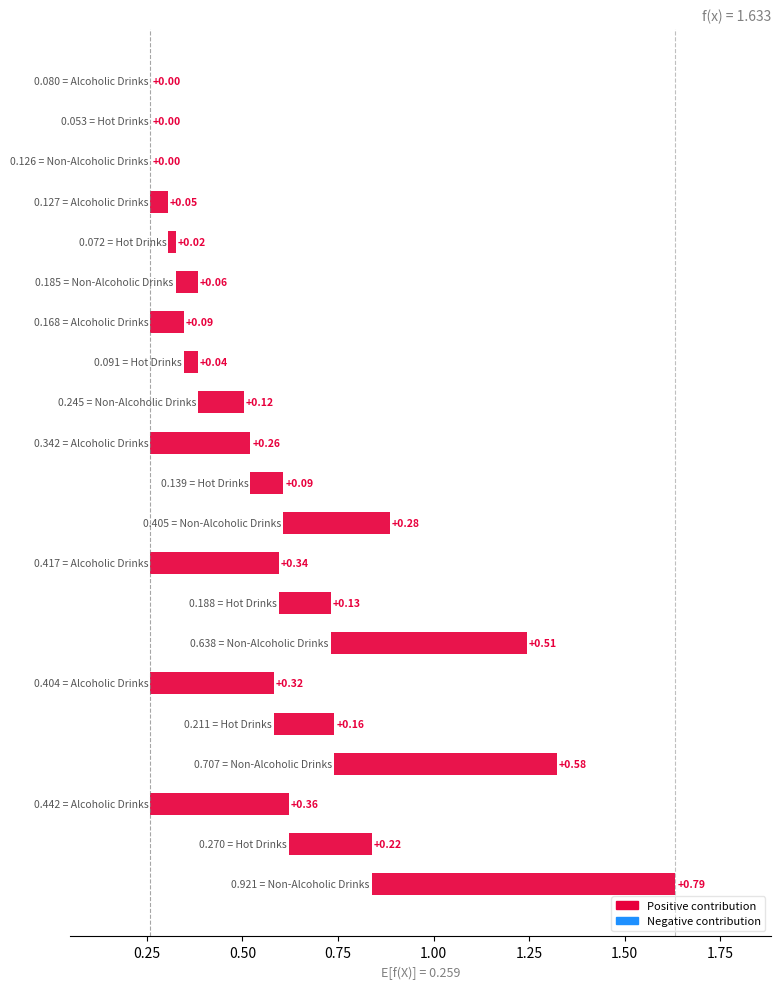

Reading right to left, transcribe all the data shown in this chart.

Alcoholic Drinks: 2023=0.4	2022=0.4	2021=0.4	2020=0.3	2019=0.2	2018=0.1	2017=0.1
Hot Drinks: 2023=0.3	2022=0.2	2021=0.2	2020=0.1	2019=0.1	2018=0.1	2017=0.1
Non-Alcoholic Drinks: 2023=0.9	2022=0.7	2021=0.6	2020=0.4	2019=0.2	2018=0.2	2017=0.1